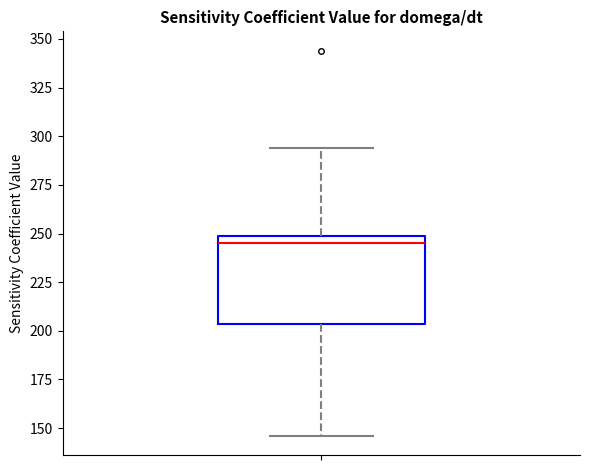

Read this box plot against the y-axis: the position of the median line, the range covered by the box, and the ends of both whiskers. The values are not printed on the chart, so give them approximately, as read against the axis.

median 245, box 205 to 250, whiskers 145 to 295